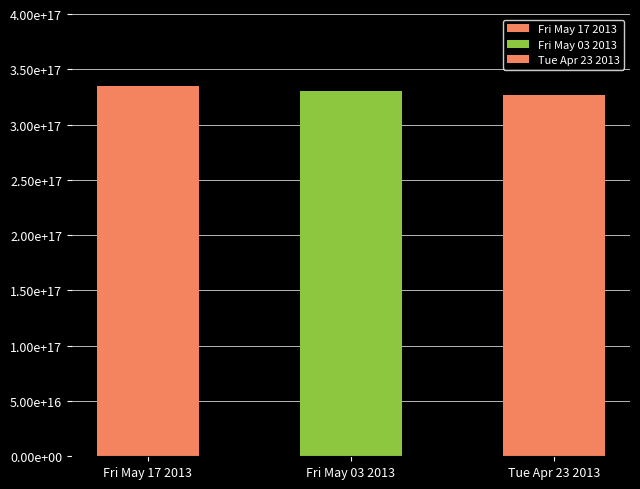

True or false: the data shows 326809525753610240 at Tue Apr 23 2013.

True